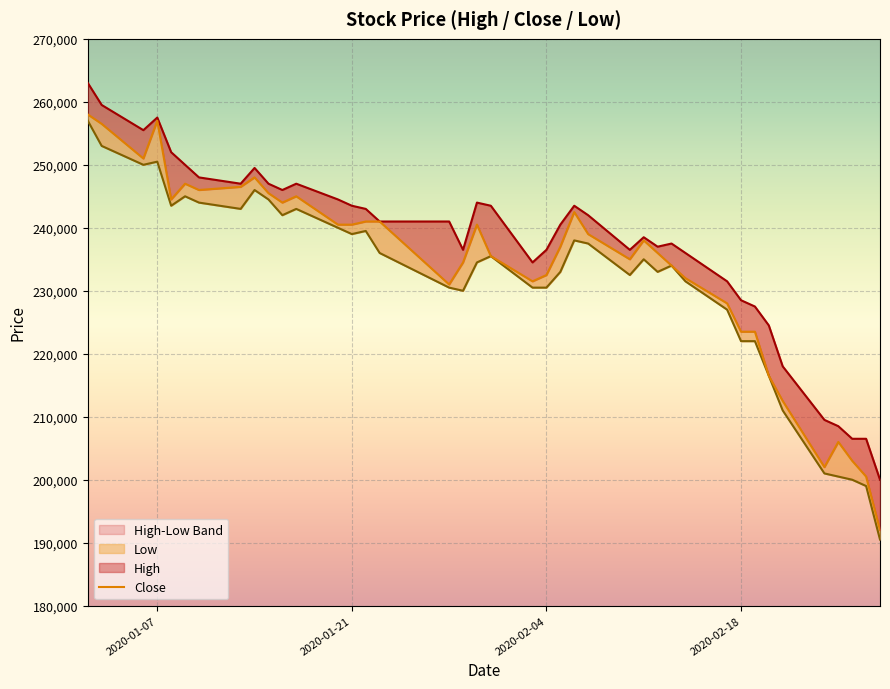

True or false: Close and High cross at least once.

False